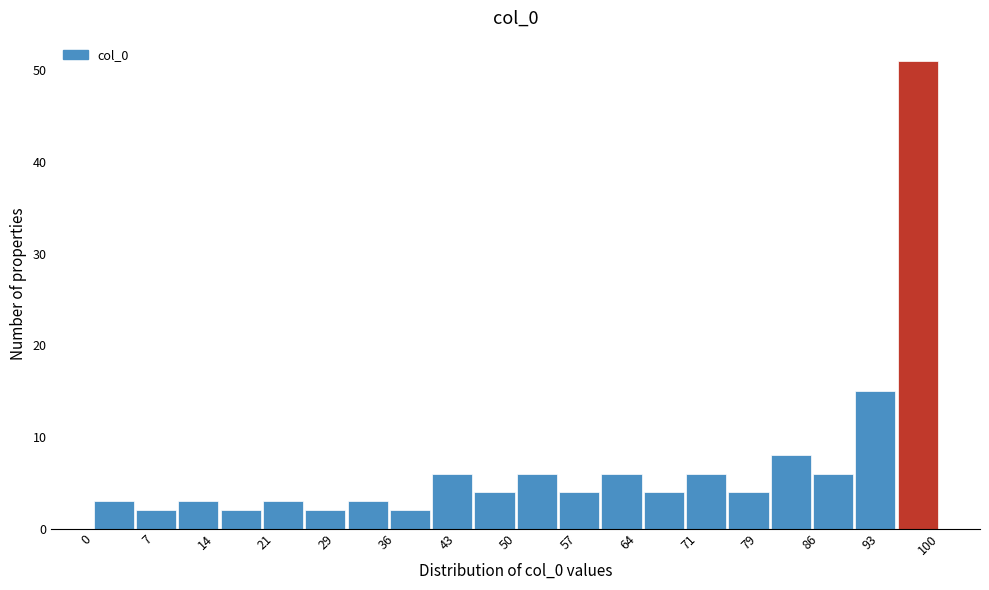

Reading left to right, transcribe this chart: for each bar, give the range it covers on the x-axis and its height. The values are not printed on the chart, so give them approximately, as read against the axis.

0 to 5: 3
5 to 10: 2
10 to 15: 3
15 to 20: 2
20 to 25: 3
25 to 30: 2
30 to 35: 3
35 to 40: 2
40 to 45: 6
45 to 50: 4
50 to 55: 6
55 to 60: 4
60 to 65: 6
65 to 70: 4
70 to 75: 6
75 to 80: 4
80 to 85: 8
85 to 90: 6
90 to 95: 15
95 to 100: 51